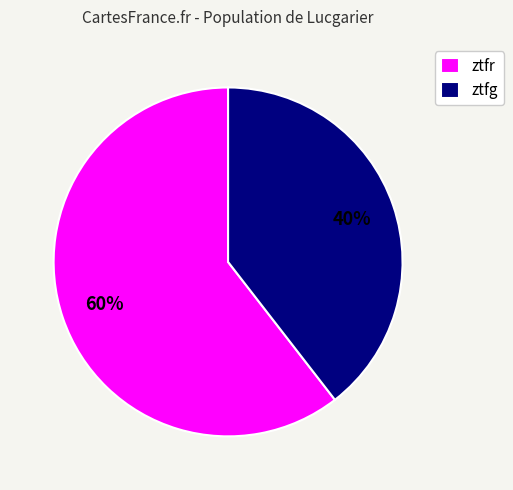

How many segments does this pie chart have?

2